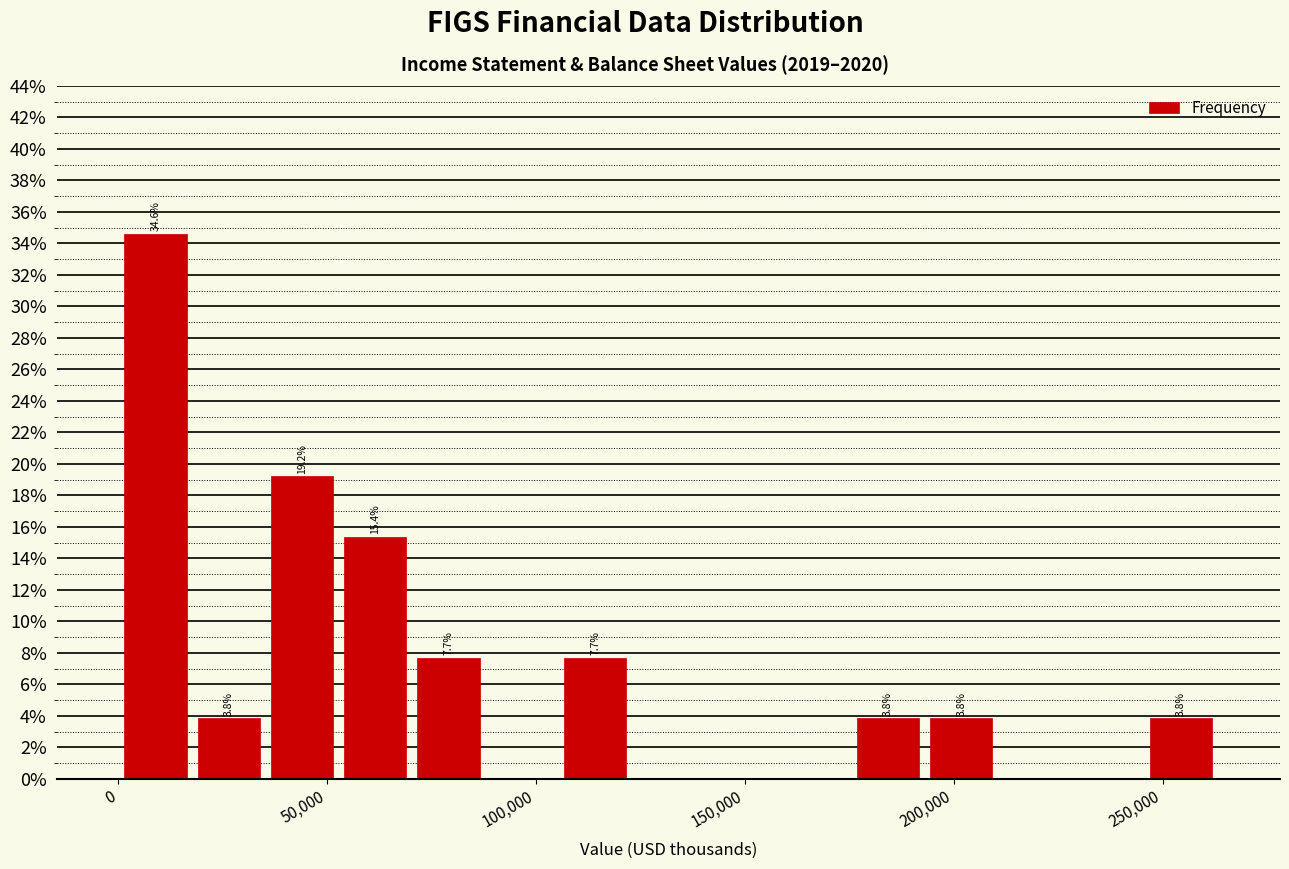

Around what value on the x-axis is the tallest bar? Give the approximate position of its centre, as read against the axis.

10000